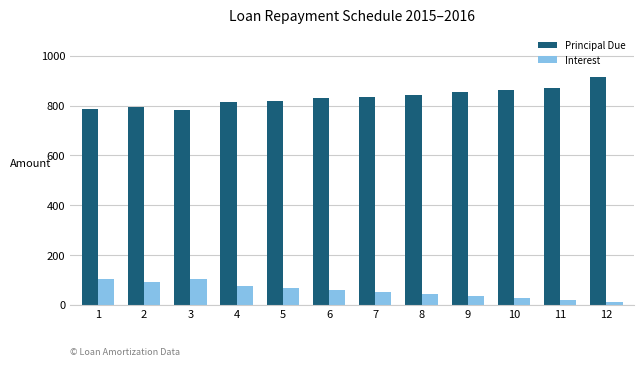

Which series has the largest total across all categories?

Principal Due